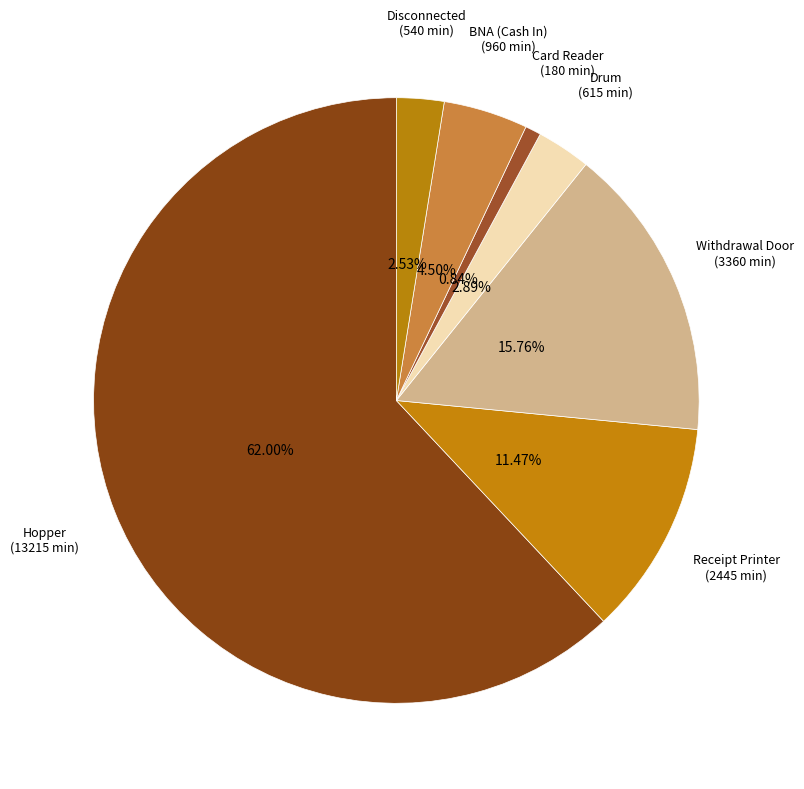

Count the number of slices in the pie.

7